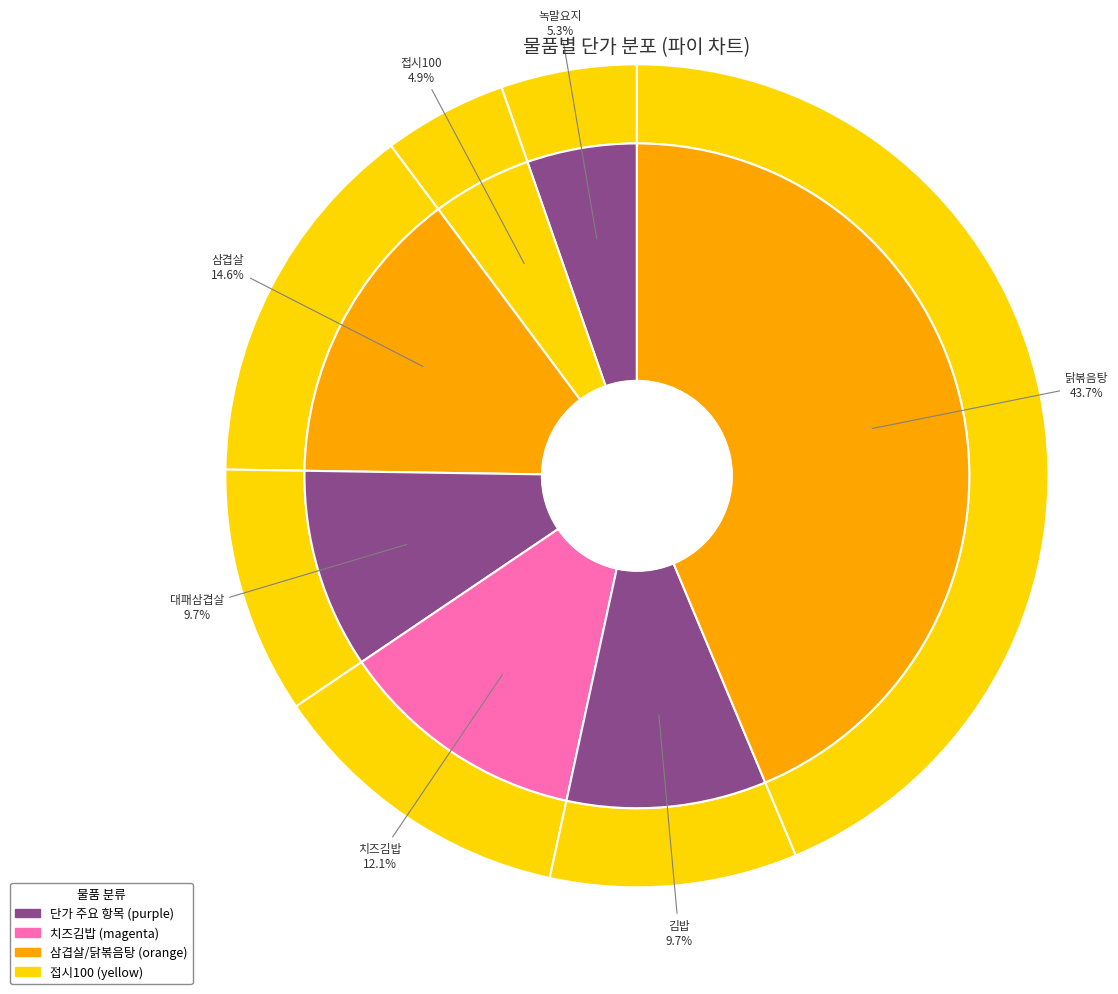

Do 치즈김밥 and 녹말요지 together represent more than half of the pie?

No